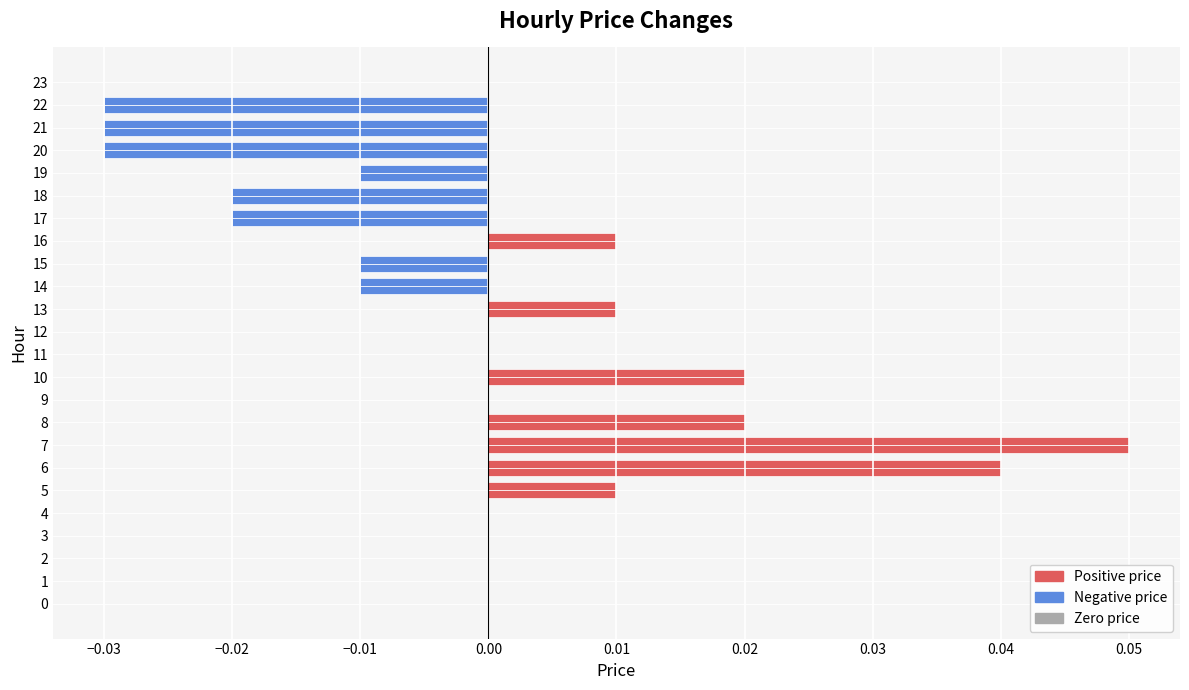

At which category does the chart reach its peak across all series?

7